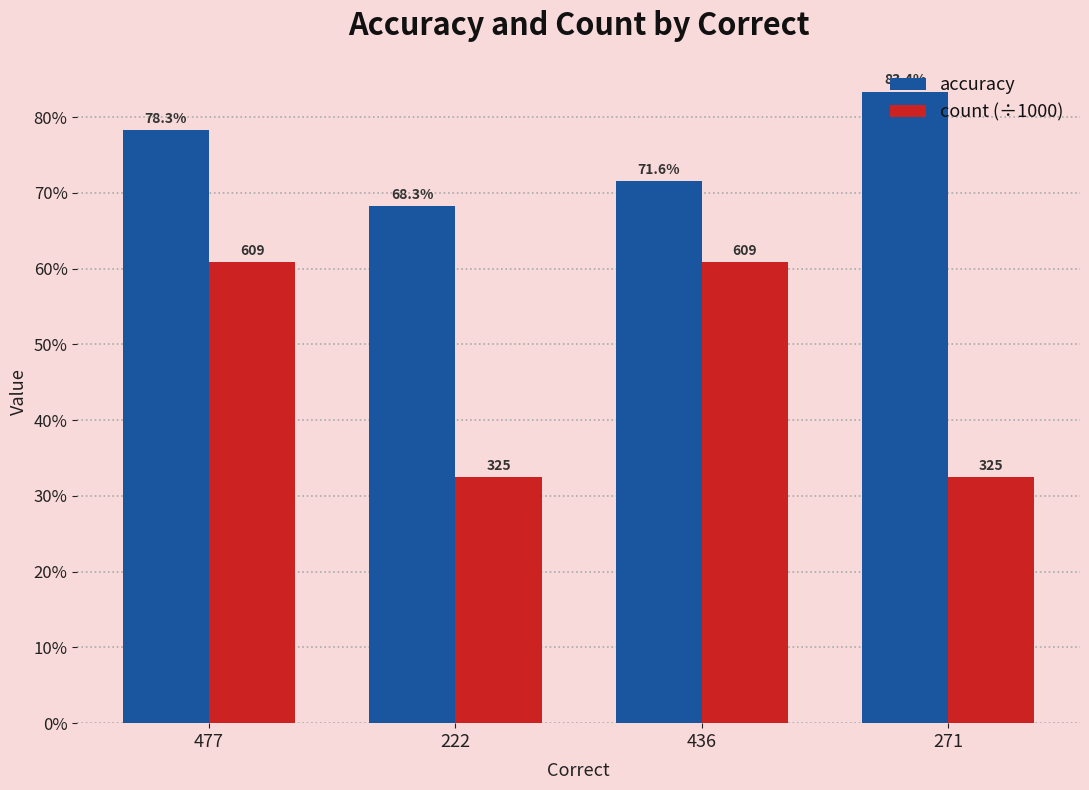

Are the bars grouped side by side (vs. stacked)?

Yes